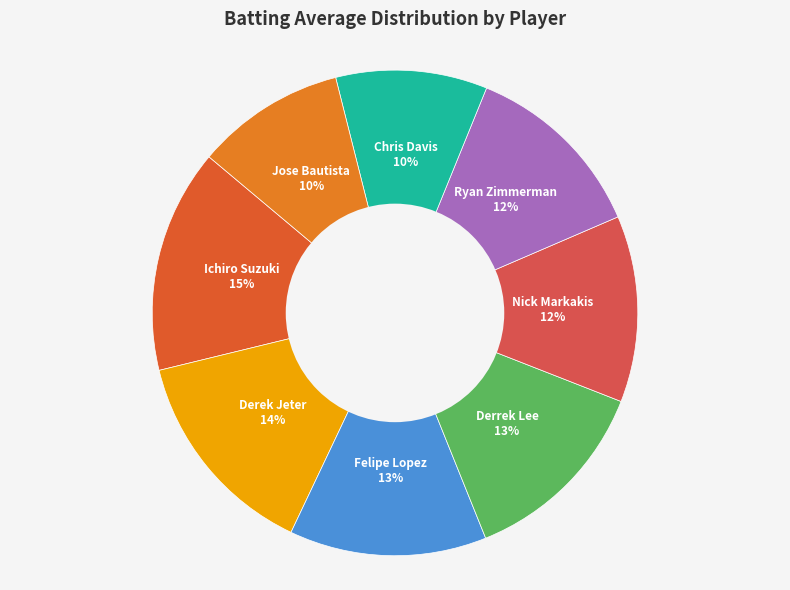

How many slices are in this pie chart?

8